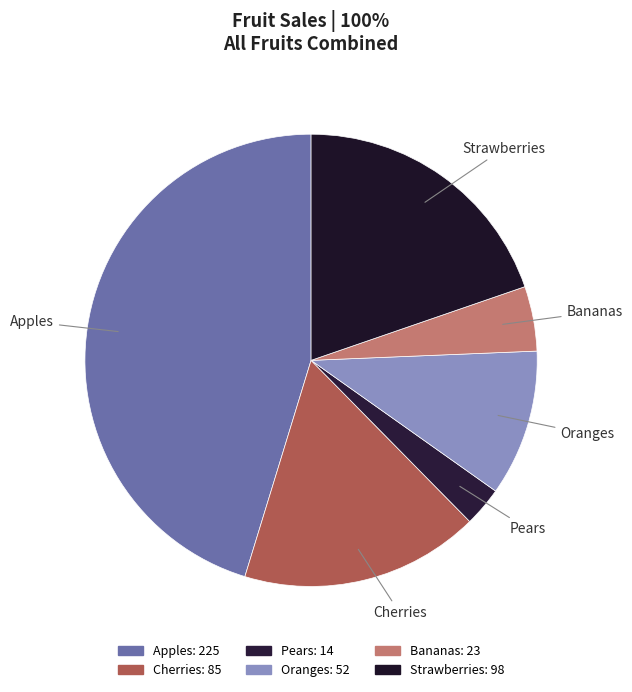

Which has a higher value, Strawberries or Pears?

Strawberries